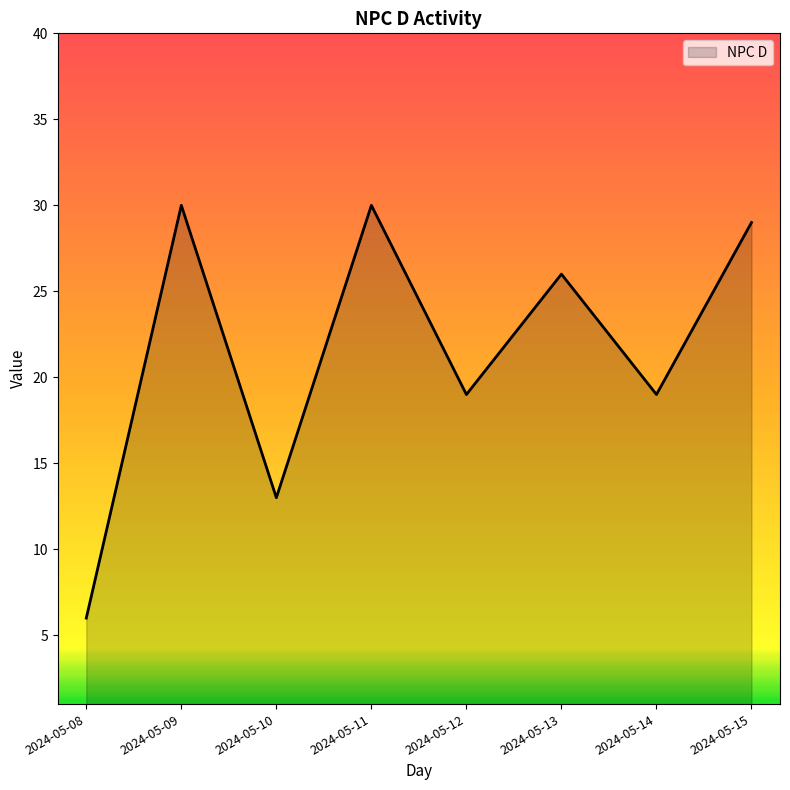

Reading left to right, list all the values displayed in this chart.

6	30	13	30	19	26	19	29